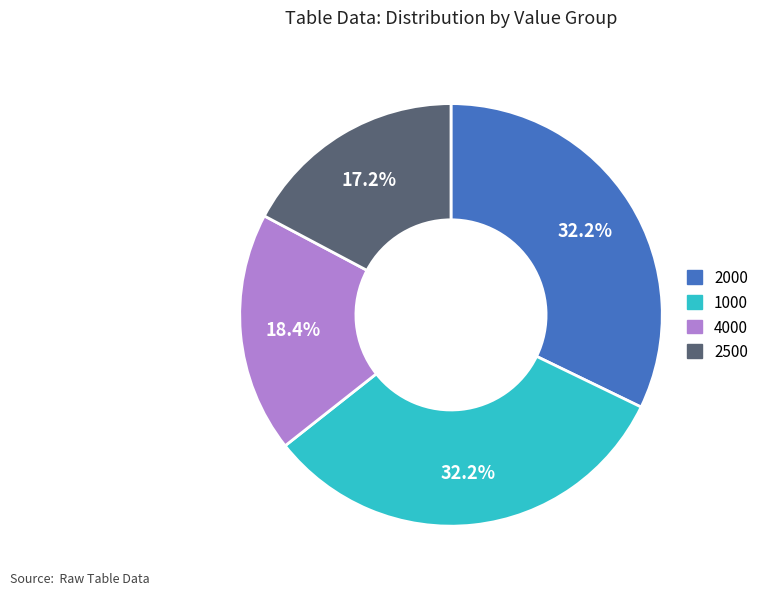

Count the number of slices in the pie.

4